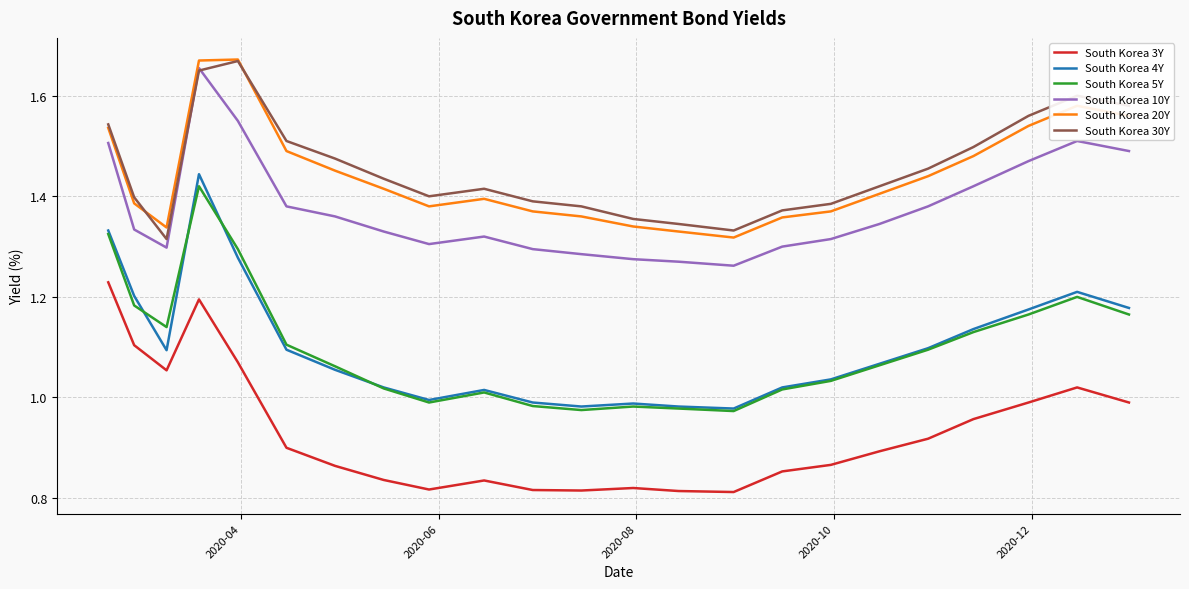

Which series has the largest range (max minus min)?

South Korea 4Y